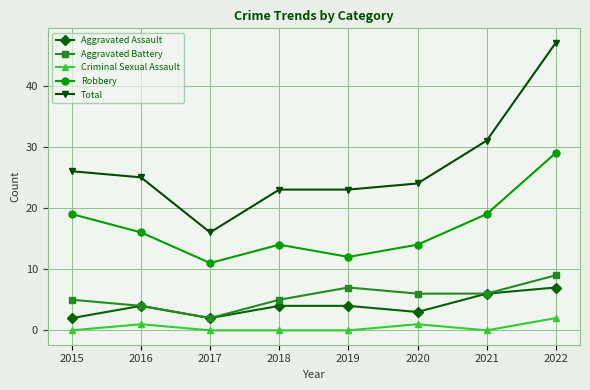

What is the spread (max minus min) of values at 2018?

23